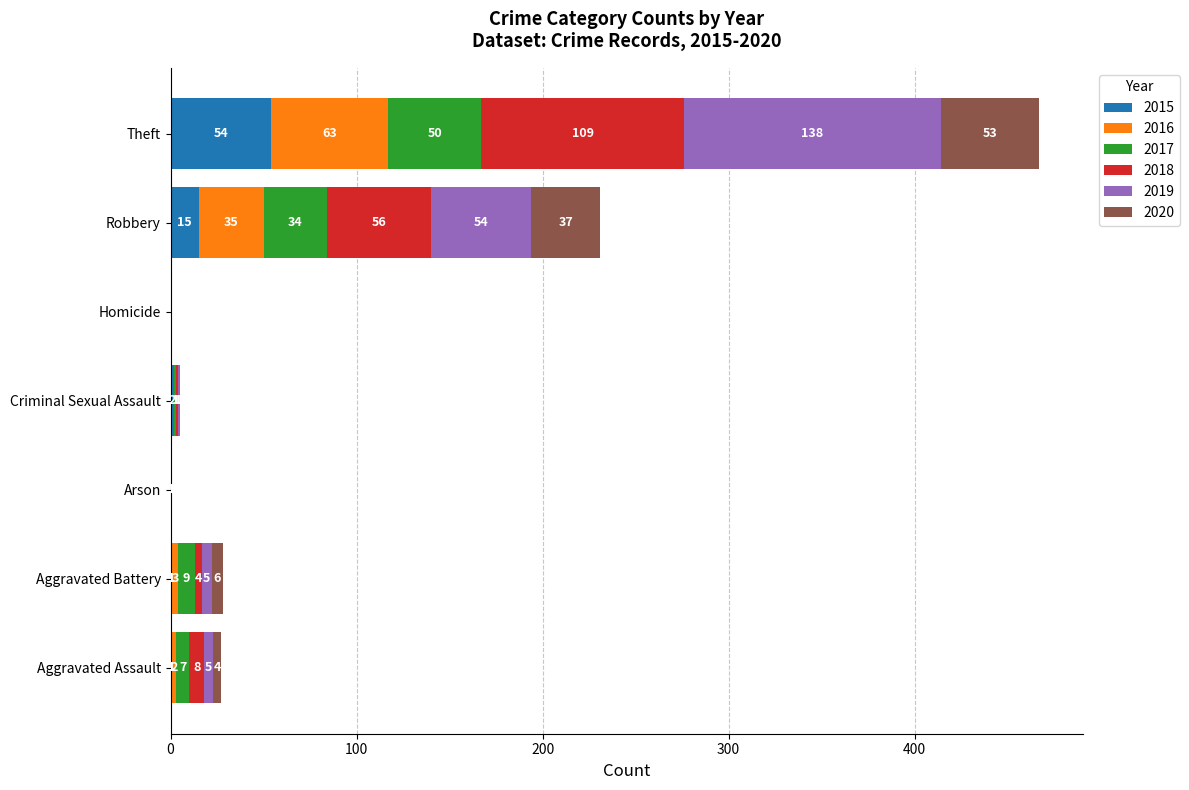

What is the total value across all series at Theft?

467